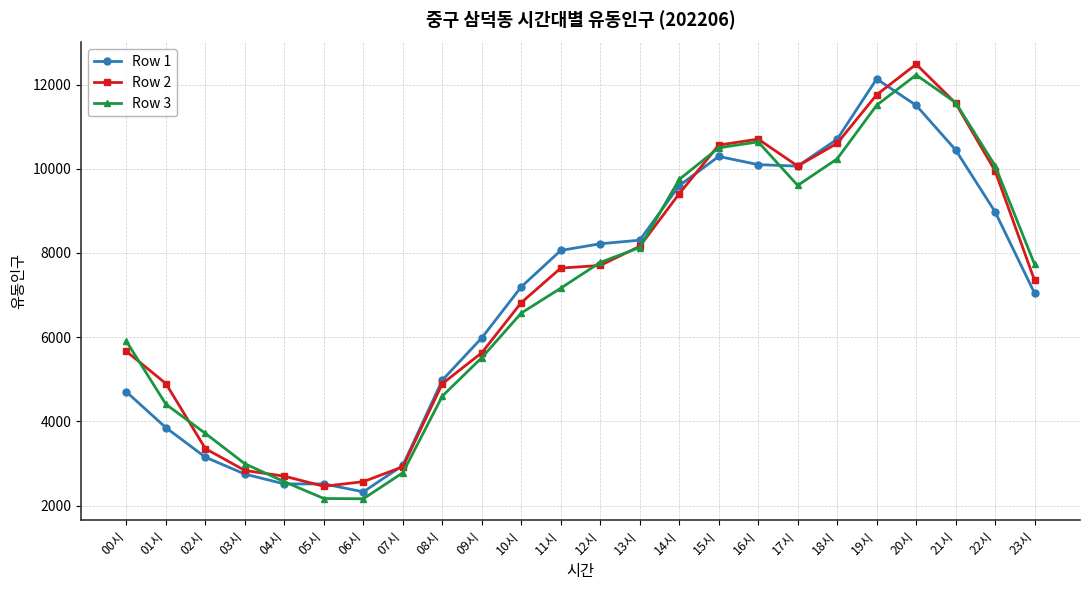

Which series has the largest range (max minus min)?

Row 3